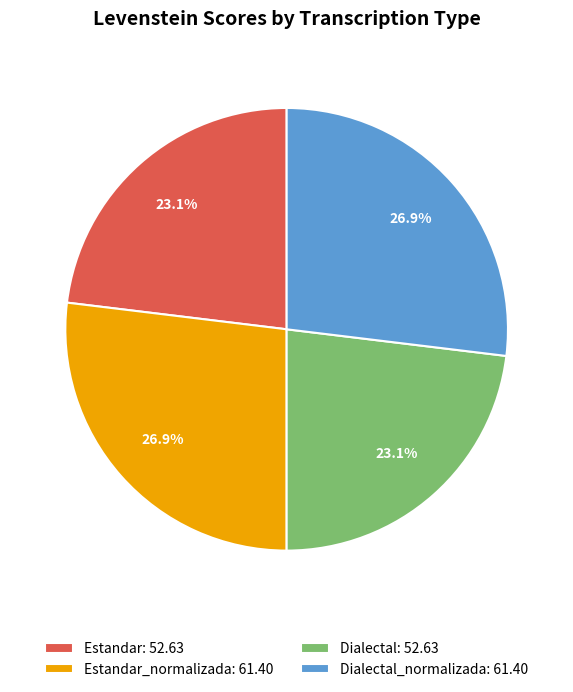

Approximately how many times larger is the value at Estandar_normalizada: 61.40 compared to Estandar: 52.63?

1.2